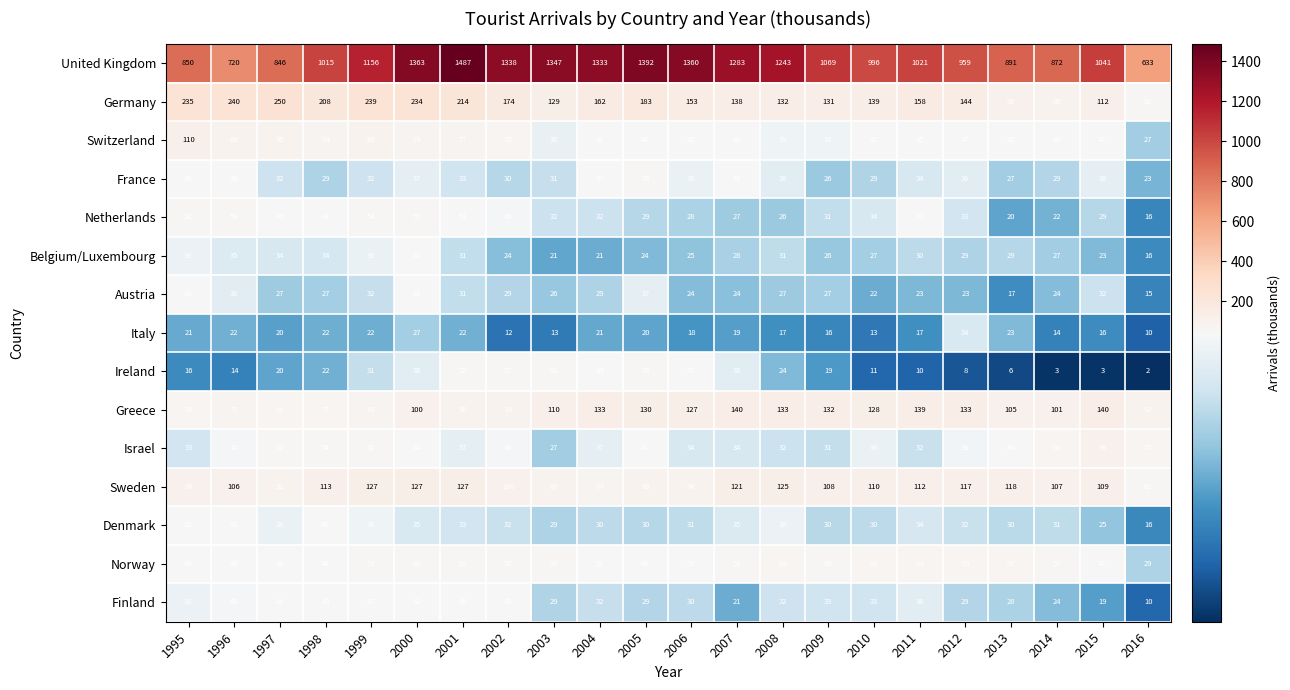

What is the average value of the Austria series?

28